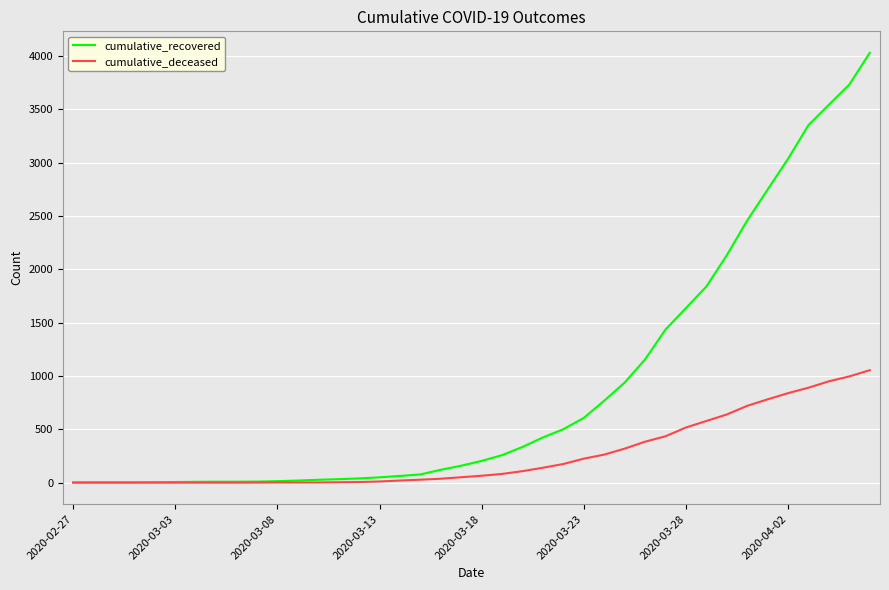

What are all the series names shown in the legend?

cumulative_recovered, cumulative_deceased